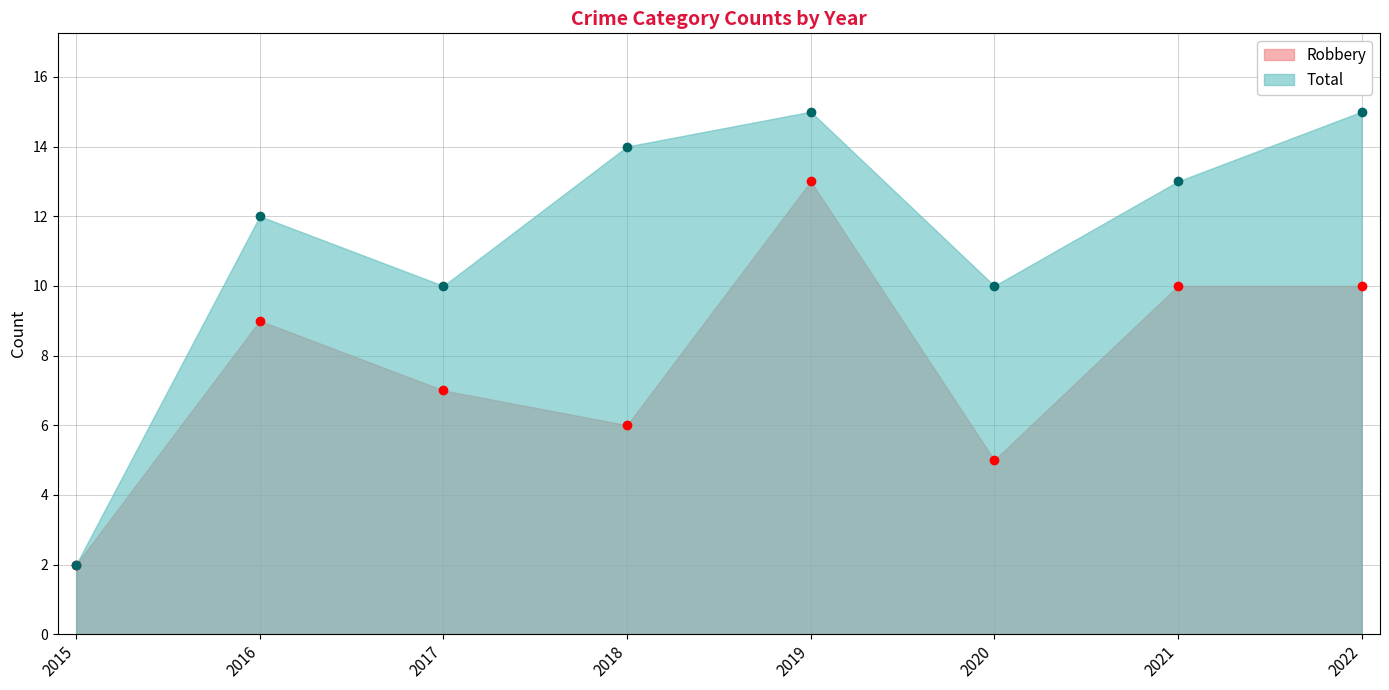

What is the difference between the second highest and second lowest values in the Robbery series?

5